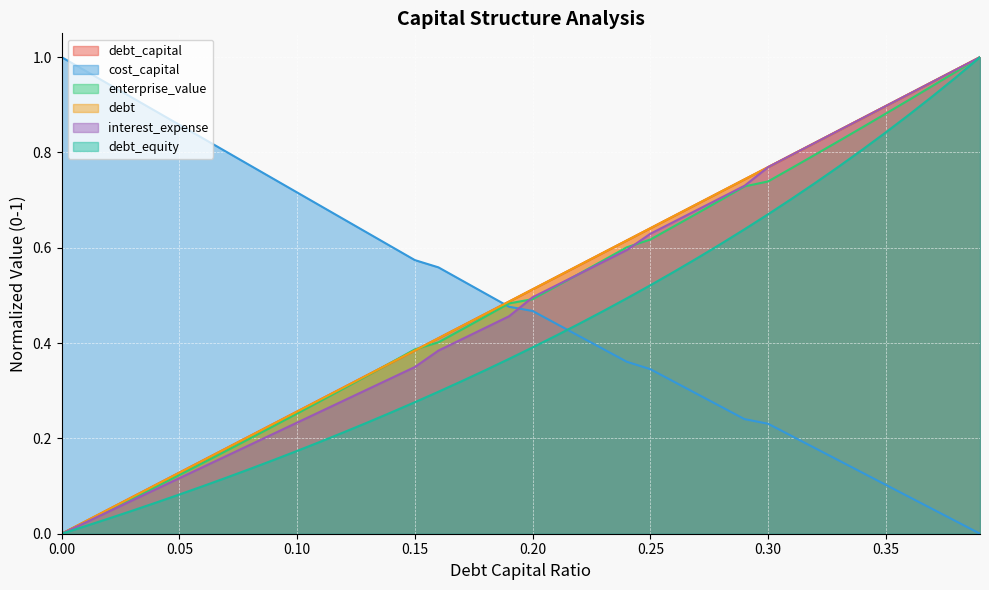

Is it true that debt_capital equals 0.8 at 0.31?

True